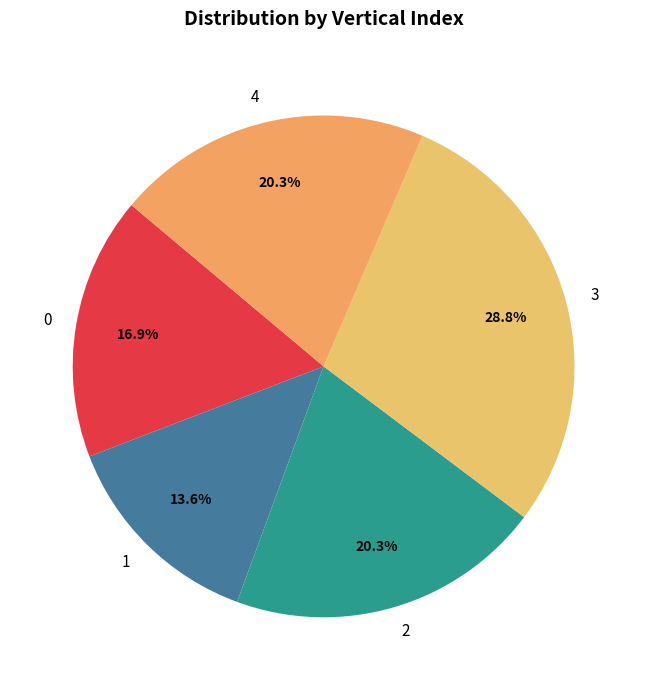

To the nearest percent, what percentage of the pie is 1?

14%